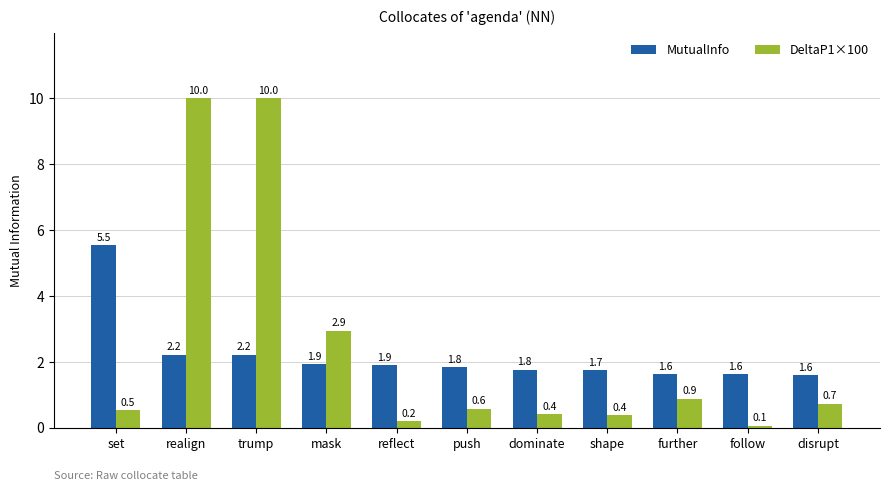

True or false: DeltaP1×100 has a value of 0.1 at follow.

True